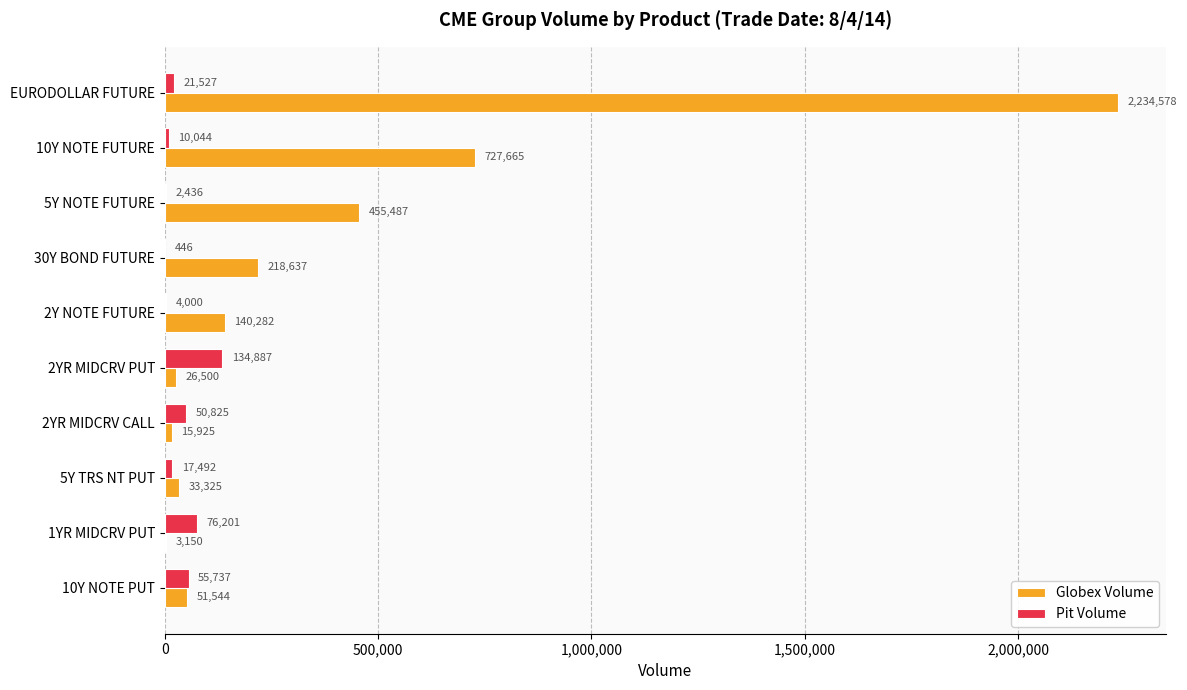

At which label is Pit Volume closest to 67666?

1YR MIDCRV PUT